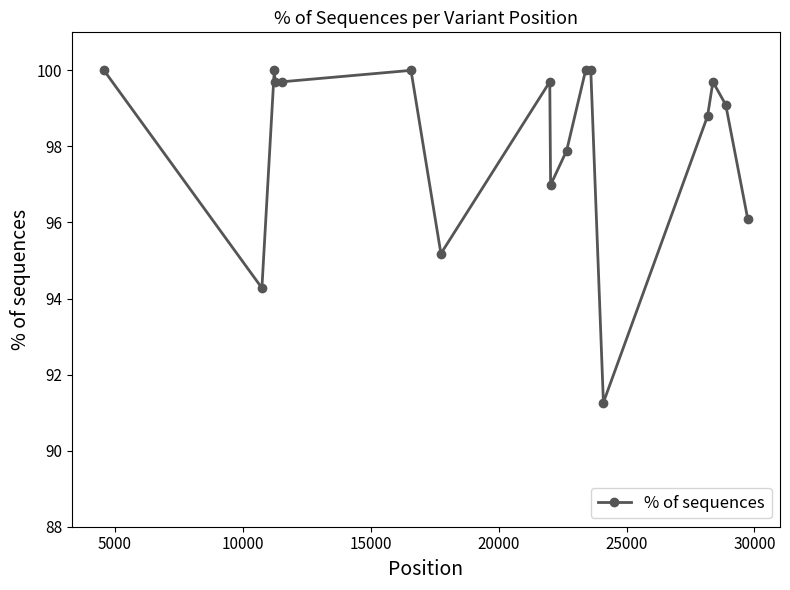

Does the chart display data point markers on the line(s)?

Yes